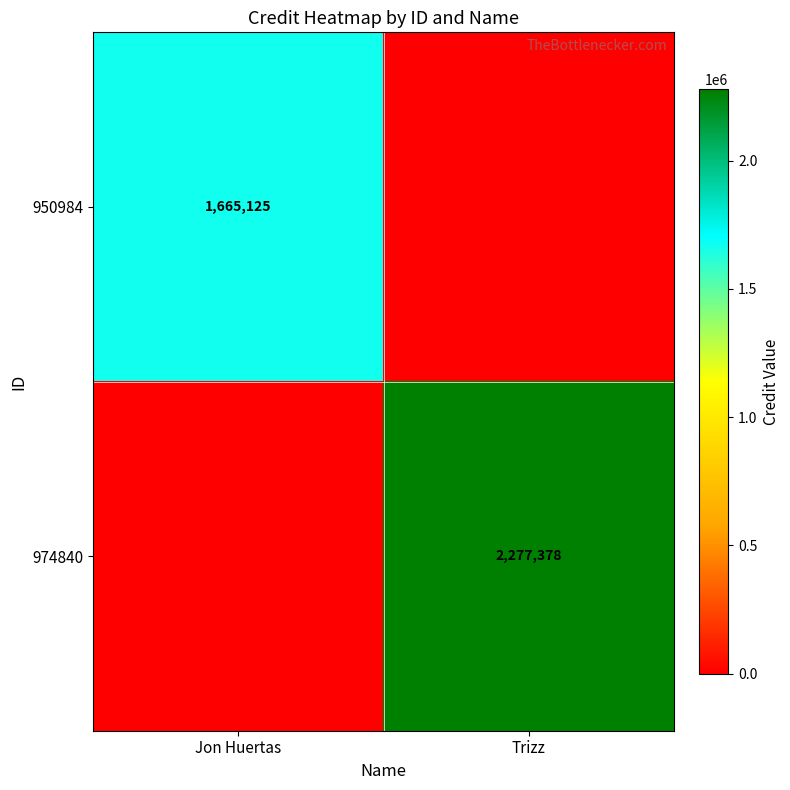

True or false: 974840 has a value of 3938678 at Trizz.

False